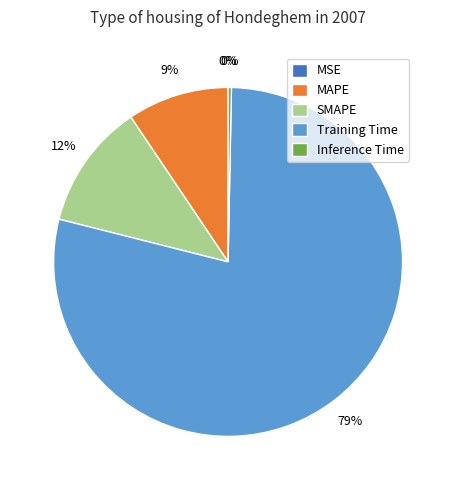

Is the sum of Training Time and SMAPE greater than half?

Yes